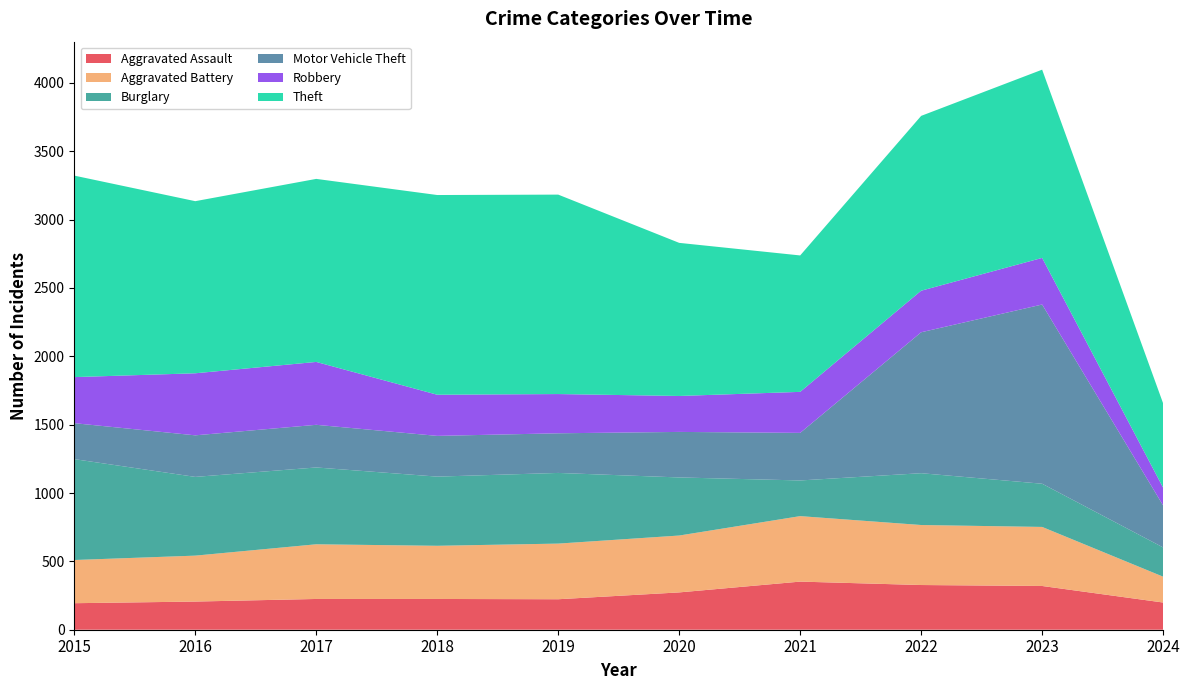

Reading right to left, what are all the values shown in this chart?

Aggravated Assault: 2024=199	2023=320	2022=327	2021=352	2020=273	2019=223	2018=225	2017=225	2016=206	2015=194
Aggravated Battery: 2024=189	2023=432	2022=439	2021=479	2020=416	2019=407	2018=389	2017=400	2016=336	2015=316
Burglary: 2024=214	2023=316	2022=379	2021=261	2020=425	2019=517	2018=506	2017=562	2016=576	2015=738
Motor Vehicle Theft: 2024=307	2023=1311	2022=1031	2021=348	2020=333	2019=290	2018=298	2017=312	2016=304	2015=263
Robbery: 2024=130	2023=341	2022=304	2021=300	2020=263	2019=287	2018=301	2017=460	2016=454	2015=337
Theft: 2024=617	2023=1377	2022=1279	2021=998	2020=1120	2019=1459	2018=1461	2017=1339	2016=1259	2015=1474